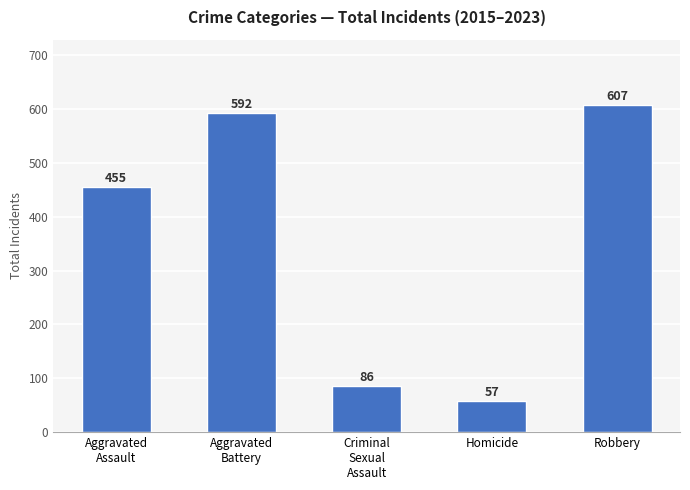

Reading right to left, transcribe all the data shown in this chart.

607	57	86	592	455